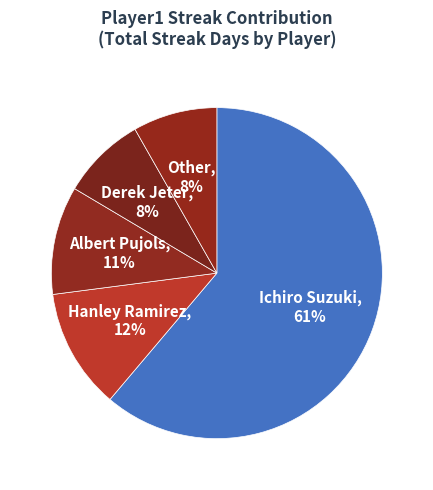

To the nearest percent, what is the average slice percentage?

20%